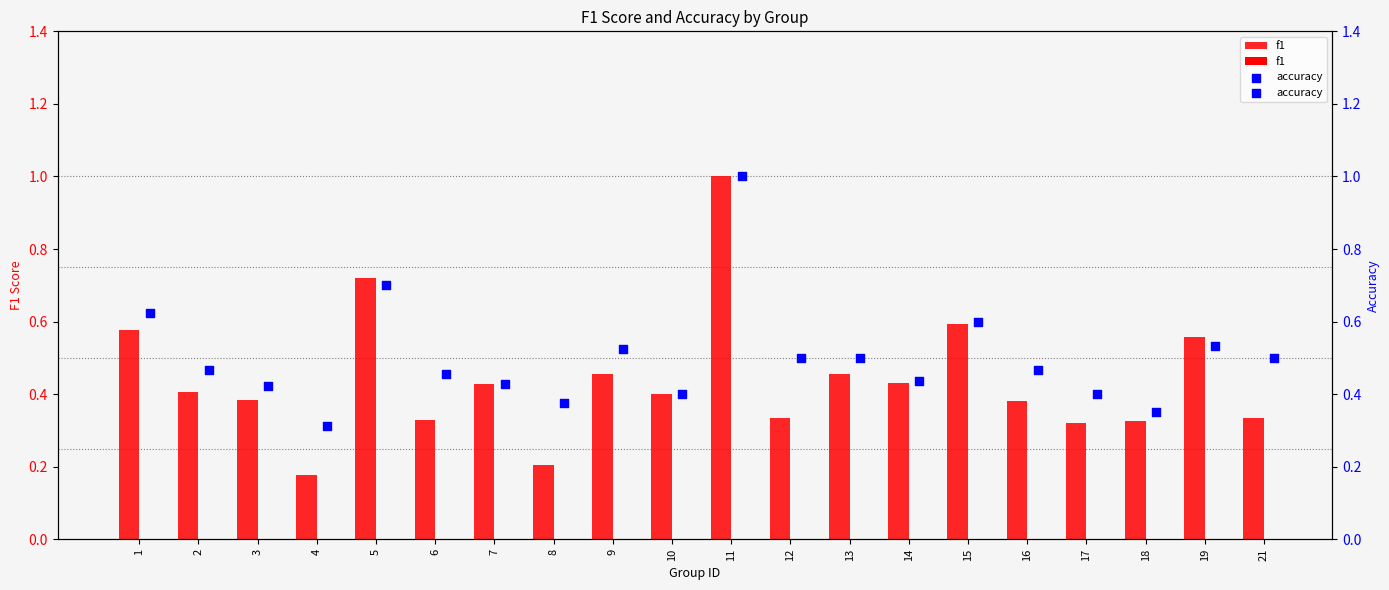

What is the total value across all series at 10?

0.8